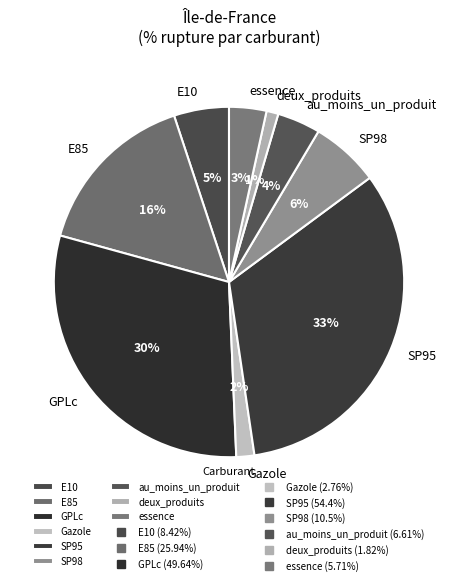

Does any single category account for the majority?

No